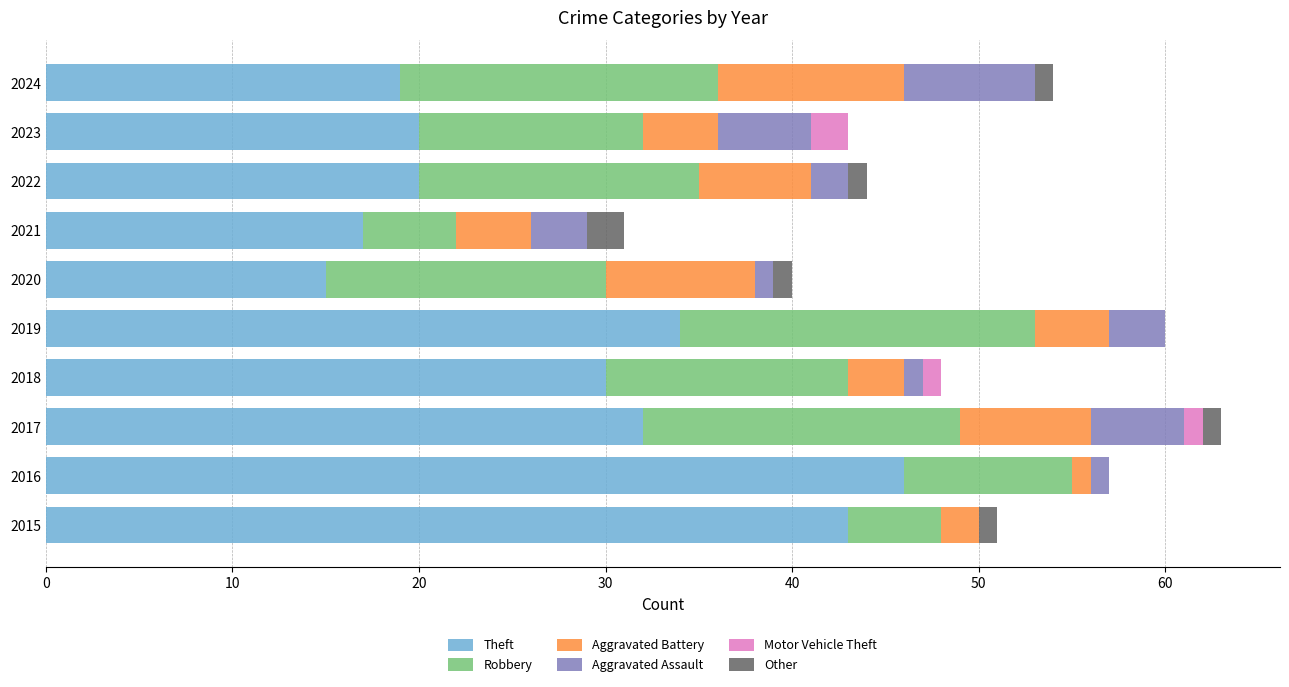

What is the maximum value for Theft?

46